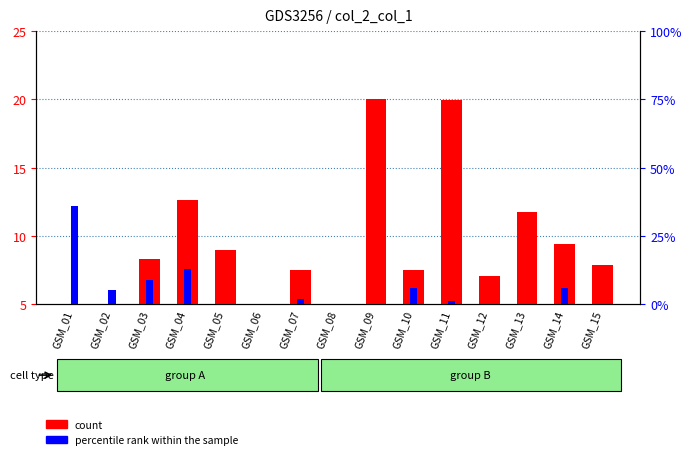

Rank the series by their average value, from highest to lowest.

count, percentile rank within the sample